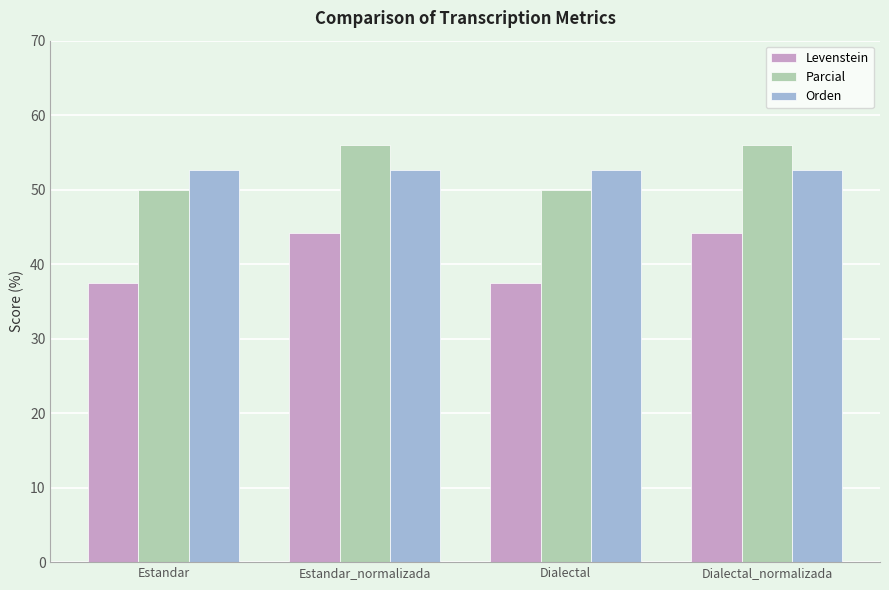

What is the minimum value shown in the chart?

37.5